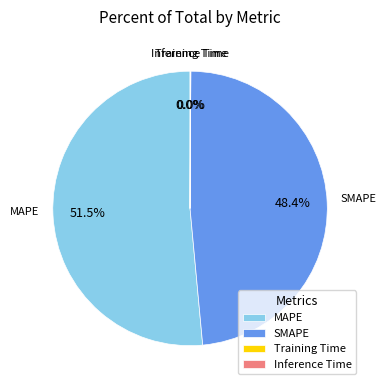

Is MAPE the majority of the pie?

Yes